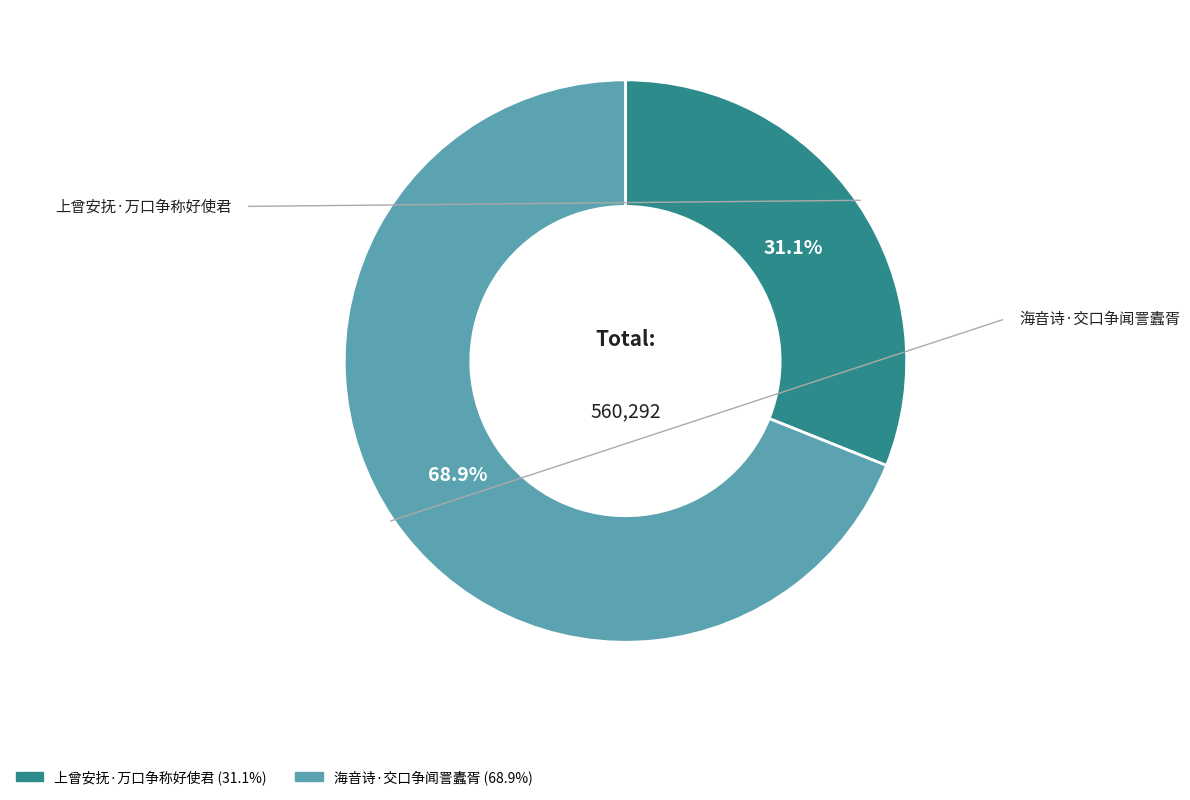

Count the number of slices in the pie.

2